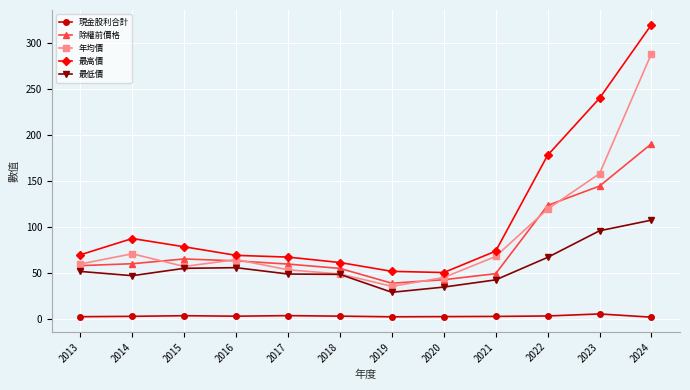

In 最低價, how many points are lower than both neighbors (excluding endpoints)?

2